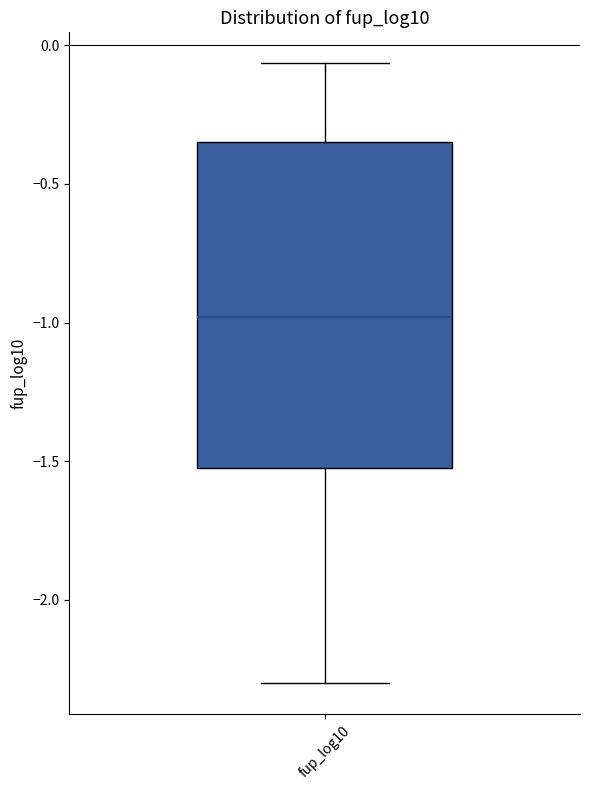

Transcribe this box plot: give where the median line is, the range the box spans, and where the two whiskers end, as read against the y-axis. The values are not printed on the chart, so give them approximately, as read against the axis.

median -1.00, box -1.50 to -0.35, whiskers -2.30 to -0.05